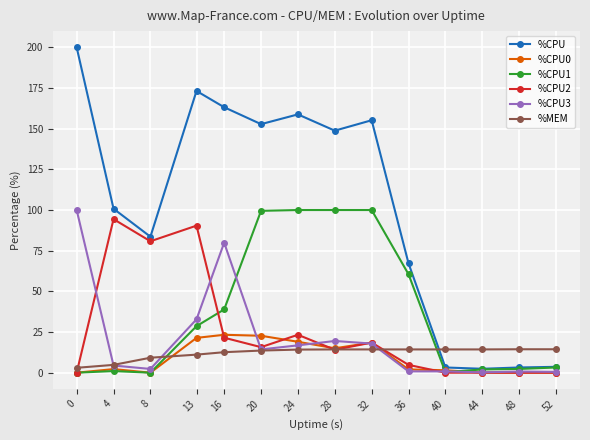

What is the maximum value shown in the chart?

200.0